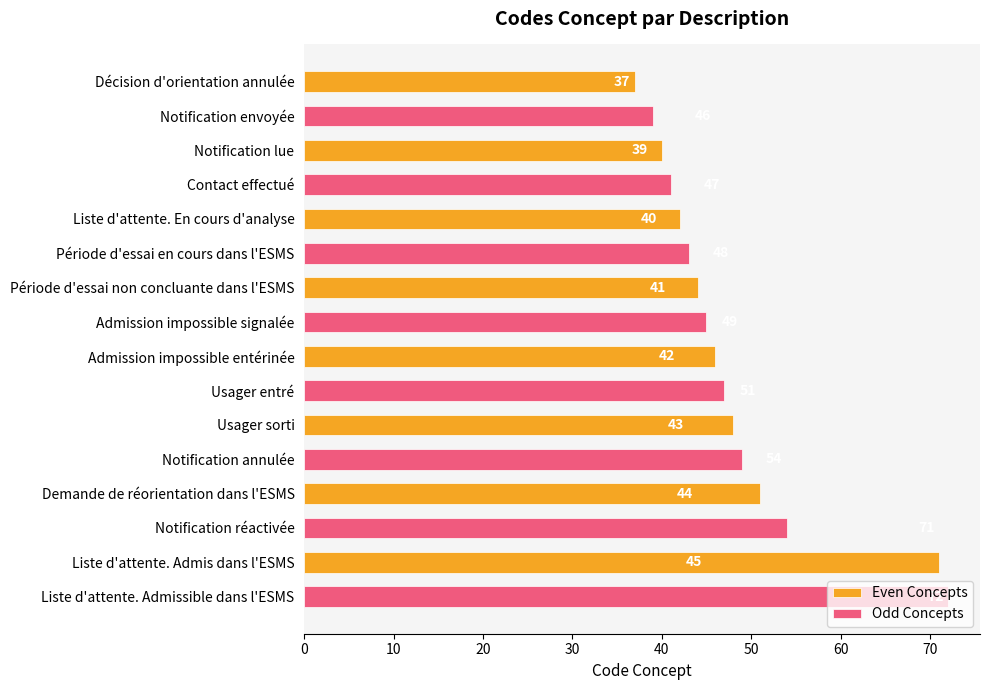

Where is Even Concepts nearest to the value 54?

Demande de réorientation dans l'ESMS